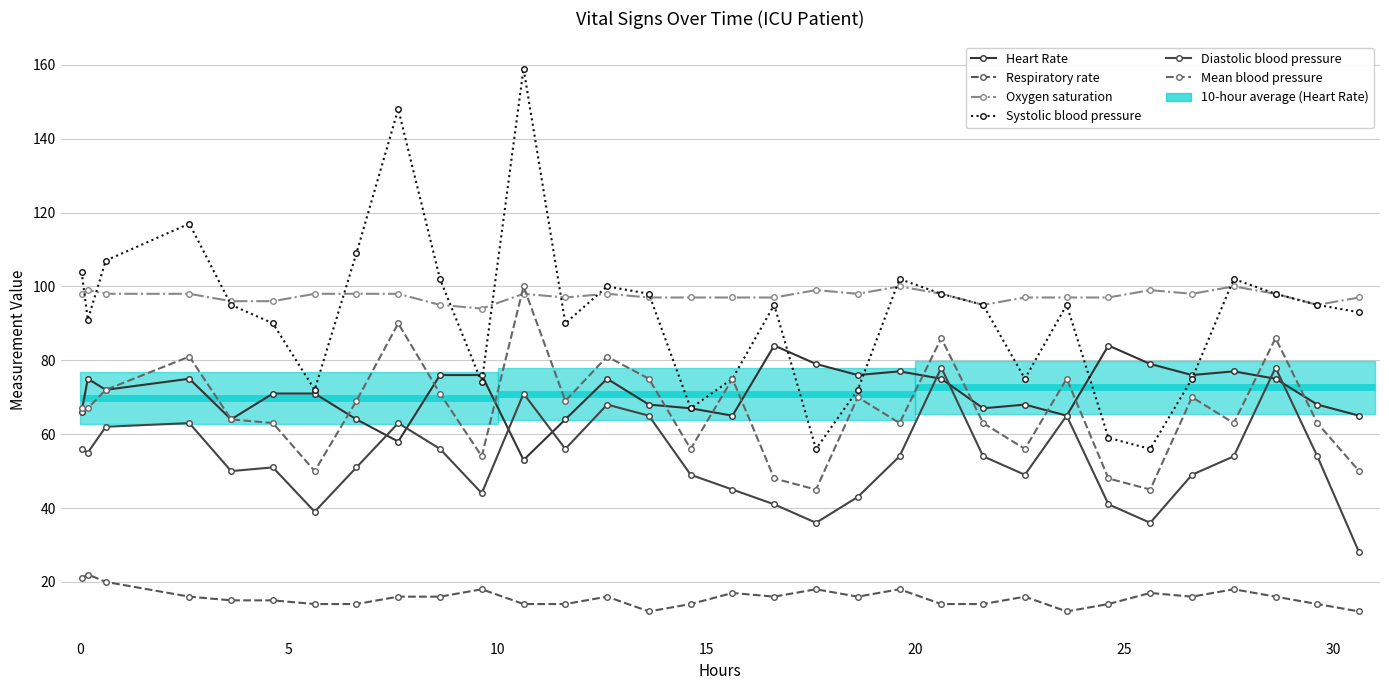

How many values in the Heart Rate series are below 72?

16